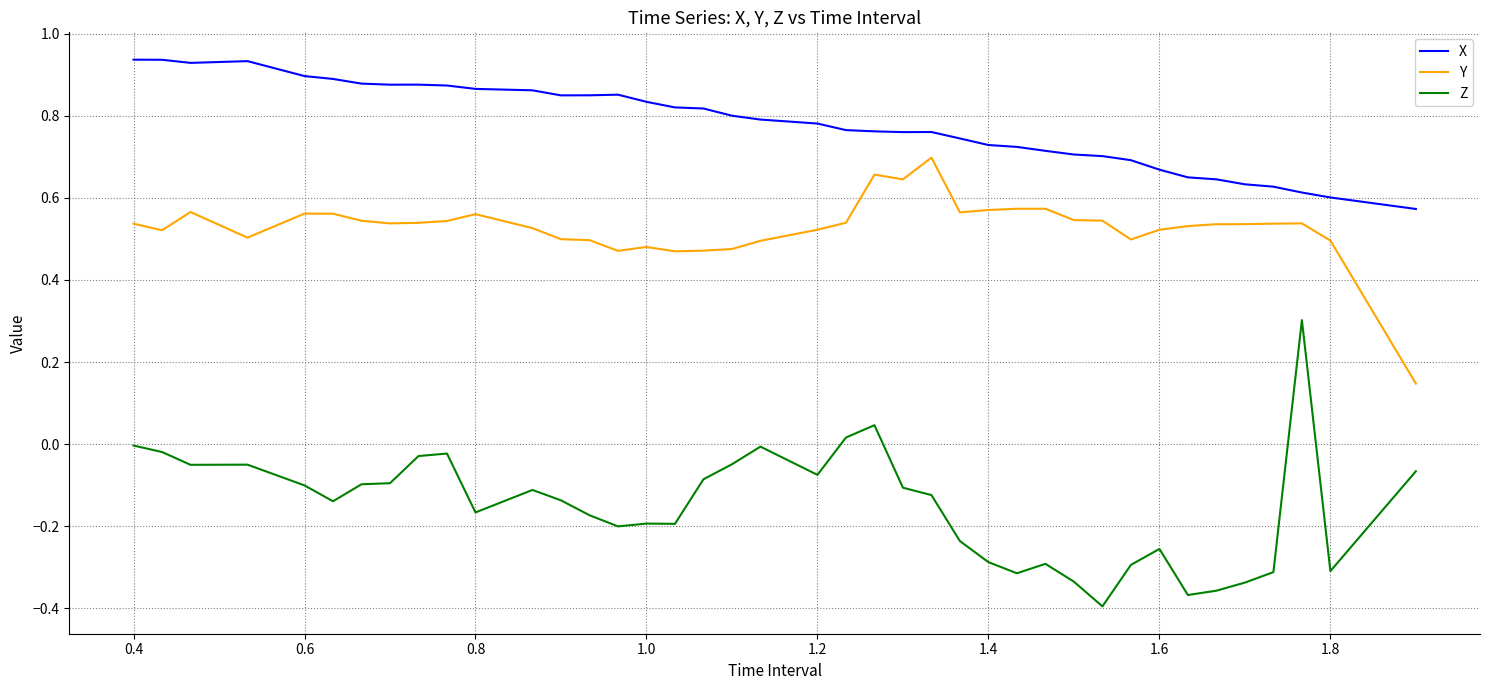

How many lines are shown in the chart?

3